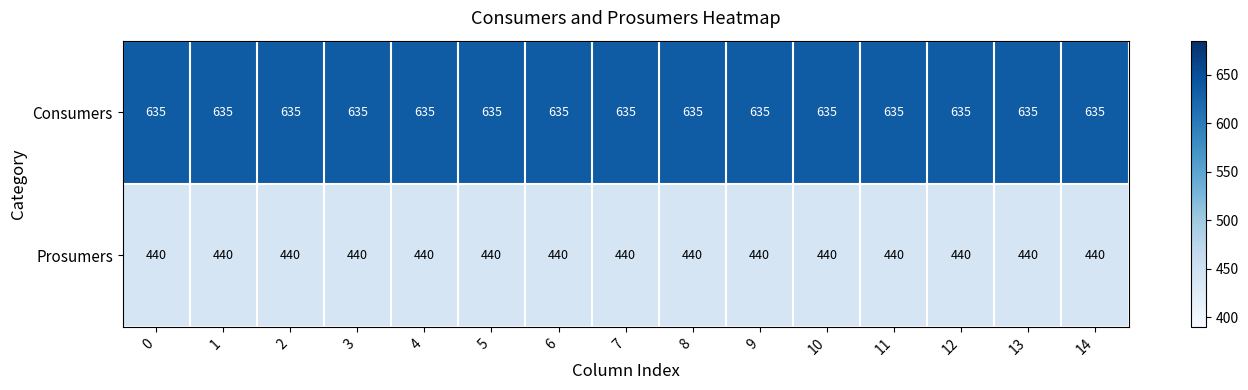

What is the sum of all Prosumers values?

6600